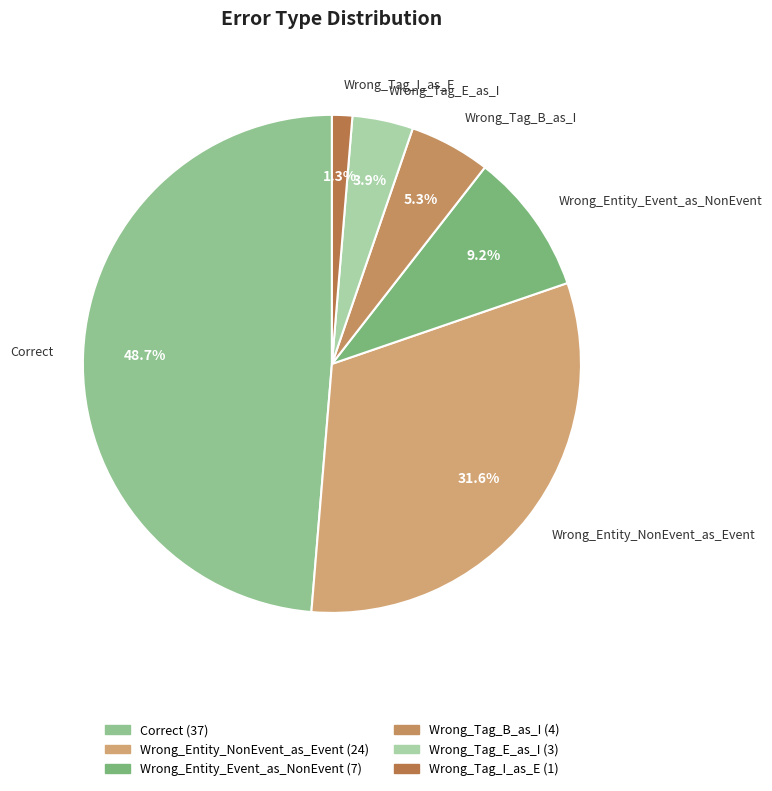

Rank the categories by value from lowest to highest.

Wrong_Tag_I_as_E, Wrong_Tag_E_as_I, Wrong_Tag_B_as_I, Wrong_Entity_Event_as_NonEvent, Wrong_Entity_NonEvent_as_Event, Correct